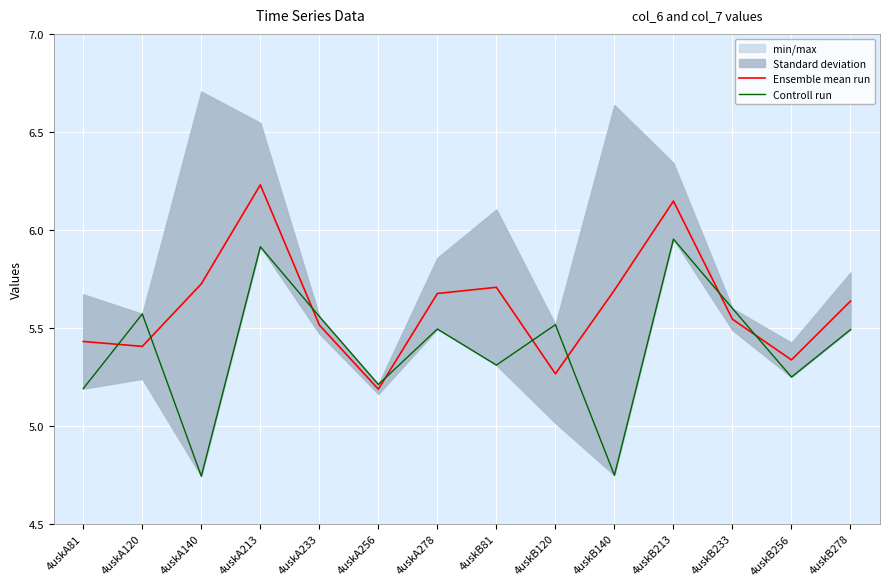

What is the spread (max minus min) of values at 4uskA213?

0.3